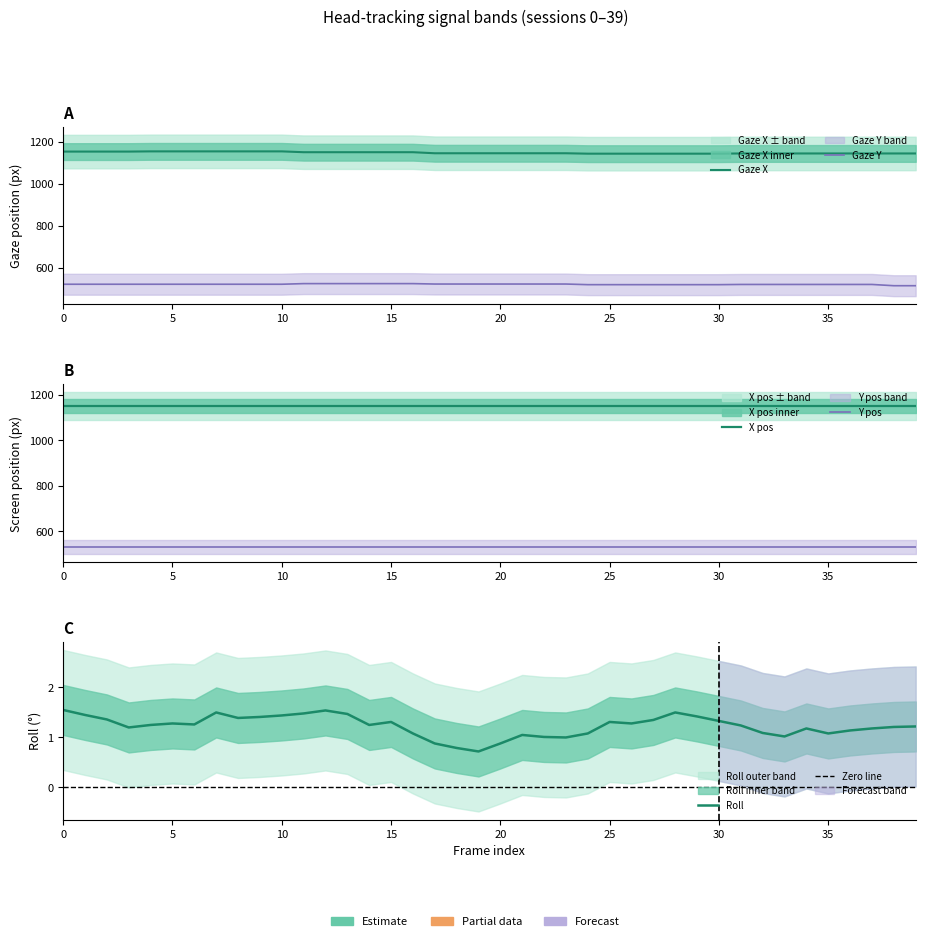

What is the spread (max minus min) of values at 34?

1143.8